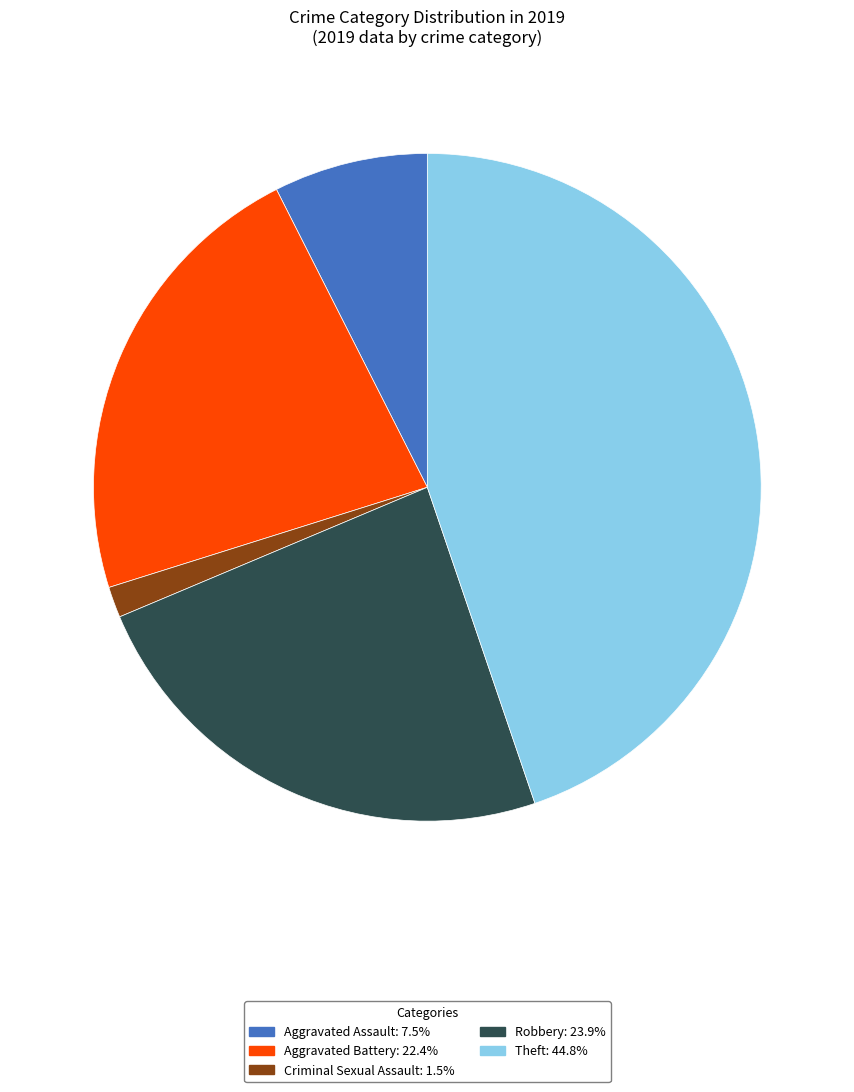

Does any single category account for the majority?

No